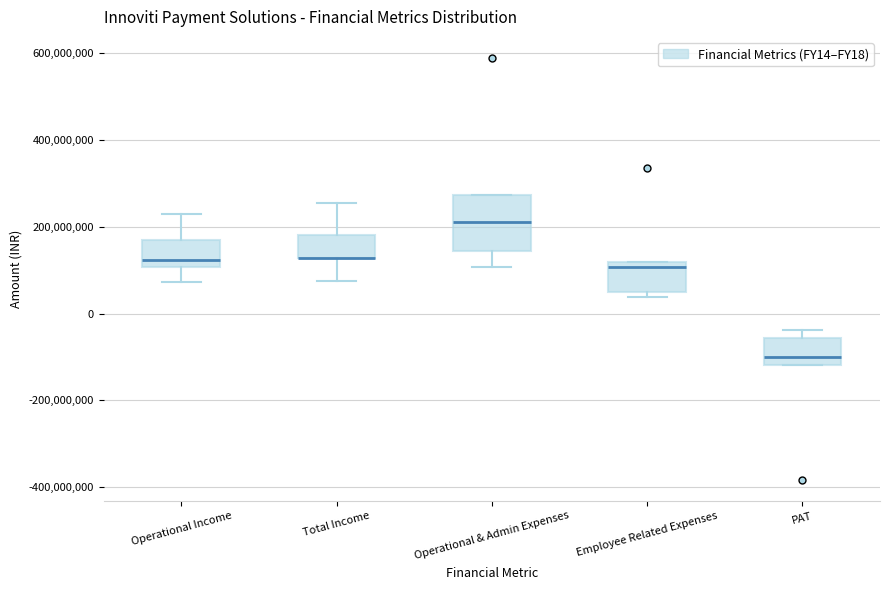

Reading left to right, read every box against the y-axis: the position of its median line, the range the box covers, and the ends of its whiskers. The values are not printed on the chart, so give them approximately, as read against the axis.

Operational Income: median 120000000, box 100000000 to 160000000, whiskers 80000000 to 220000000
Total Income: median 120000000 (drawn on the box's lower edge), box 120000000 to 180000000, whiskers 80000000 to 260000000
Operational & Admin Expenses: median 220000000, box 140000000 to 280000000, whiskers 100000000 to 280000000
Employee Related Expenses: median 100000000, box 40000000 to 120000000, whiskers 40000000 (just below the box's lower edge) to 120000000
PAT: median -100000000, box -120000000 to -60000000, whiskers -120000000 to -40000000